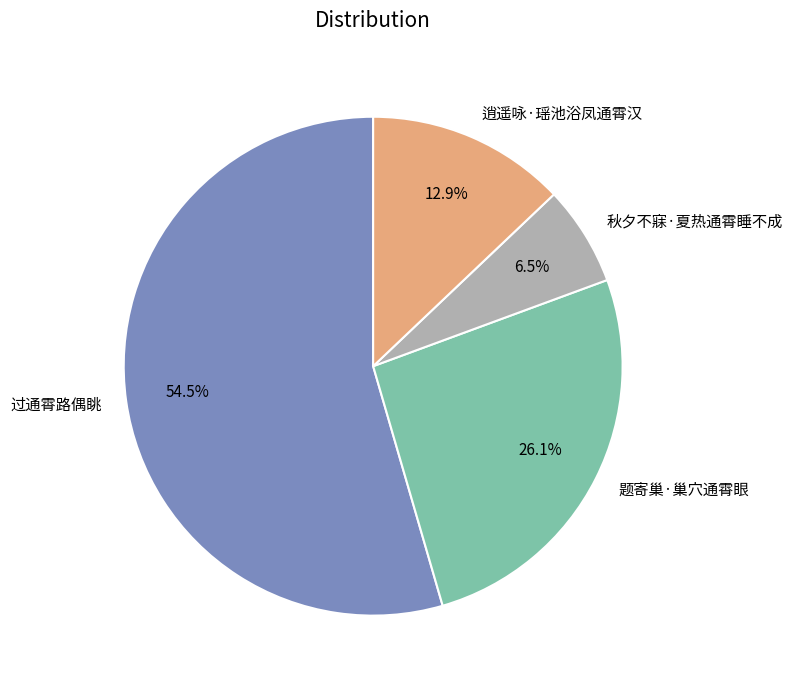

Which has a higher value, 过通霄路偶眺 or 题寄巢·巢穴通霄眼?

过通霄路偶眺